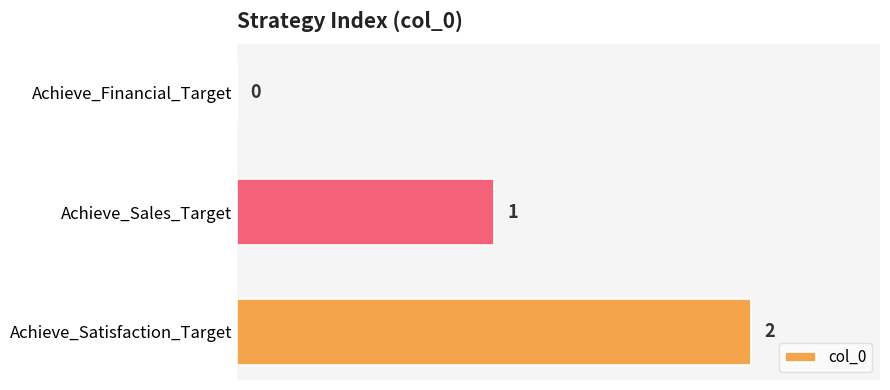

Where is the data nearest to the value 1?

Achieve_Sales_Target